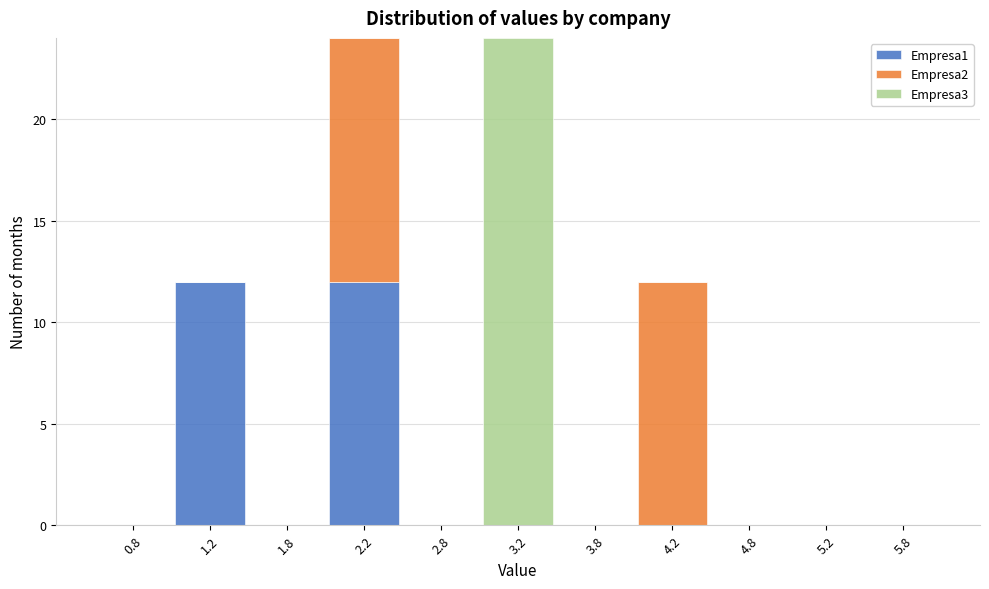

Reading left to right, transcribe this chart: for each stacked bar, give the range it covers on the x-axis and its total height. The values are not printed on the chart, so give them approximately, as read against the axis.

0.5 to 1.0: 0
1.0 to 1.5: 12
1.5 to 2.0: 0
2.0 to 2.5: 24
2.5 to 3.0: 0
3.0 to 3.5: 24
3.5 to 4.0: 0
4.0 to 4.5: 12
4.5 to 5.0: 0
5.0 to 5.5: 0
5.5 to 6.0: 0